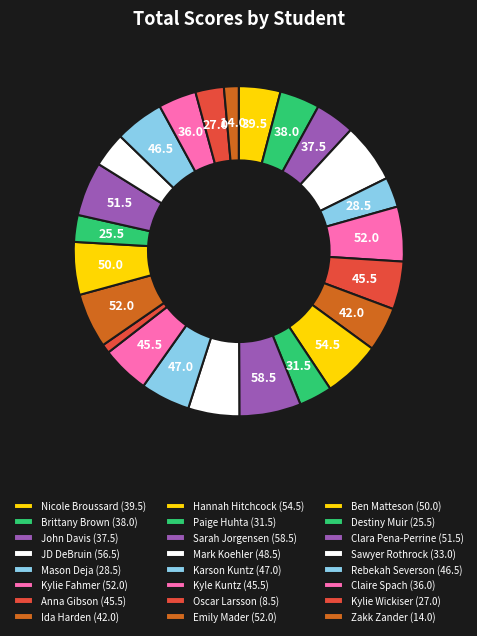

Which slice is the smallest?

Oscar Larsson